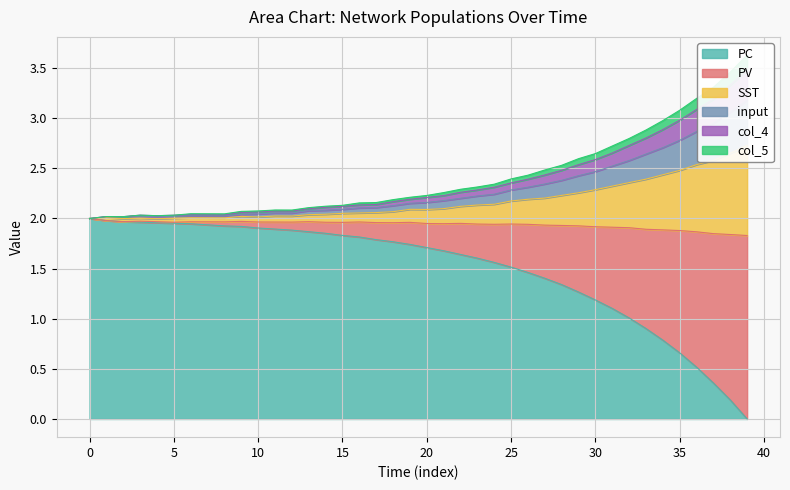

Does the chart display data point markers on the line(s)?

No